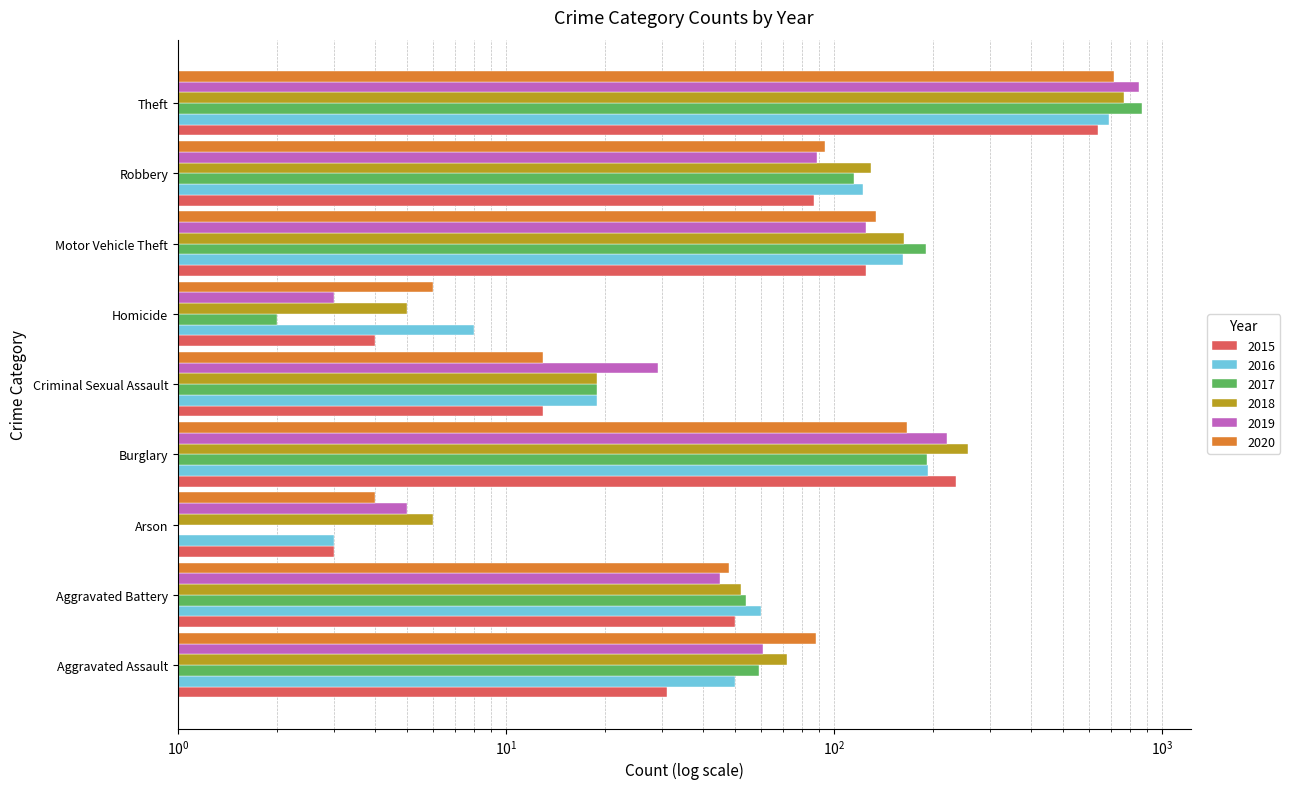

Which series has the largest range (max minus min)?

2017